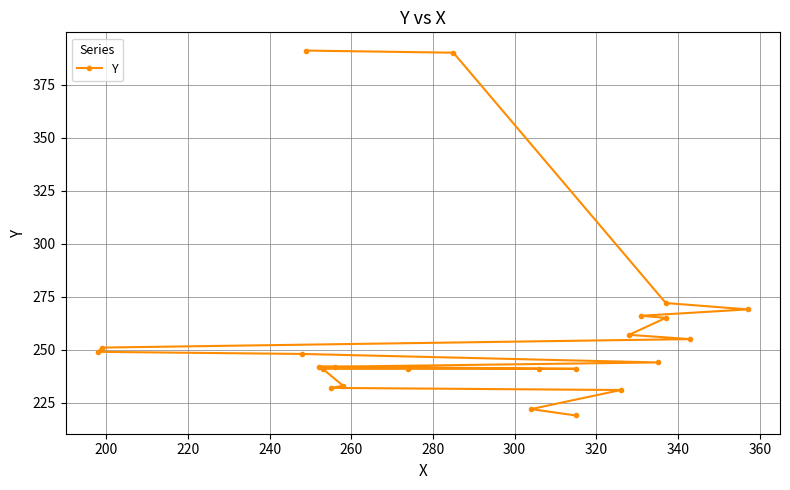

True or false: the data shows 139 at 20.

False